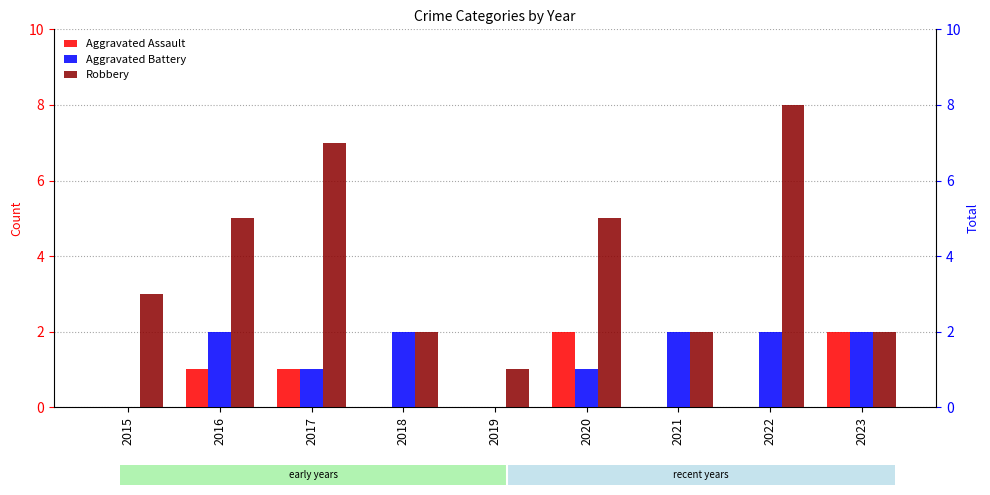

What value does the Aggravated Assault series have at 2020?

2